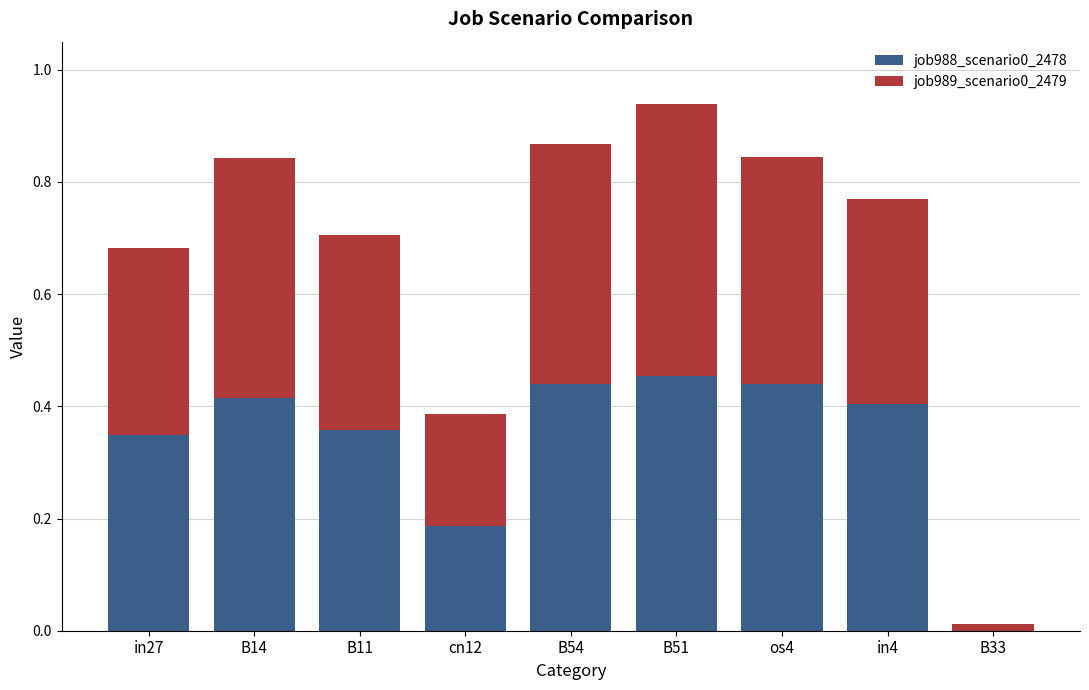

Is it true that job988_scenario0_2478 equals 0.4 at B14?

True